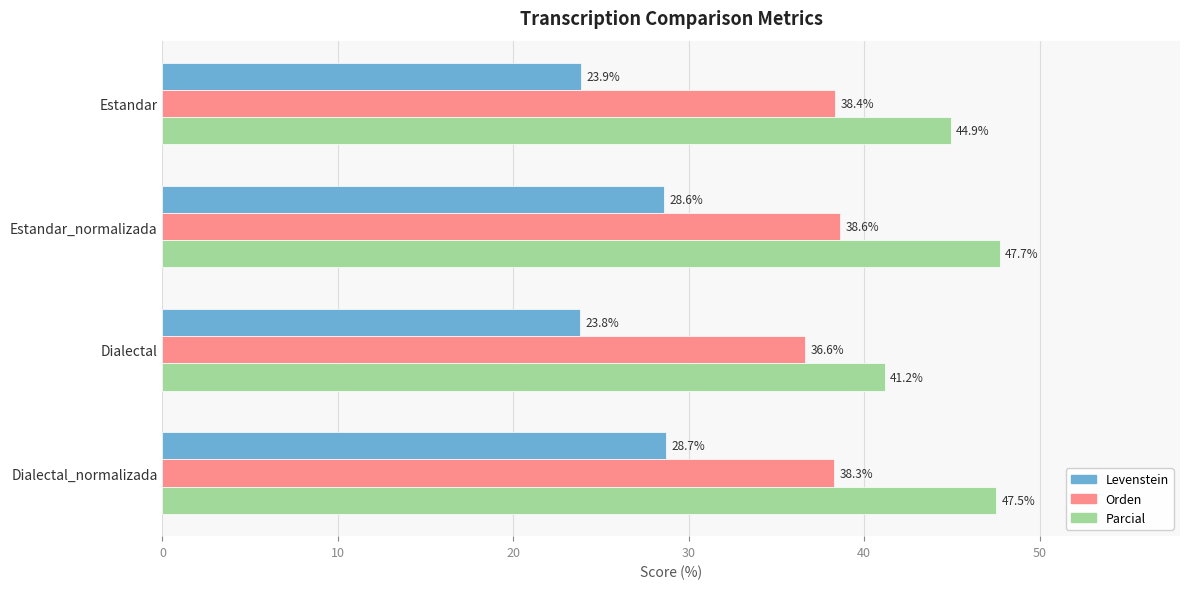

Which series has the largest total across all categories?

Parcial